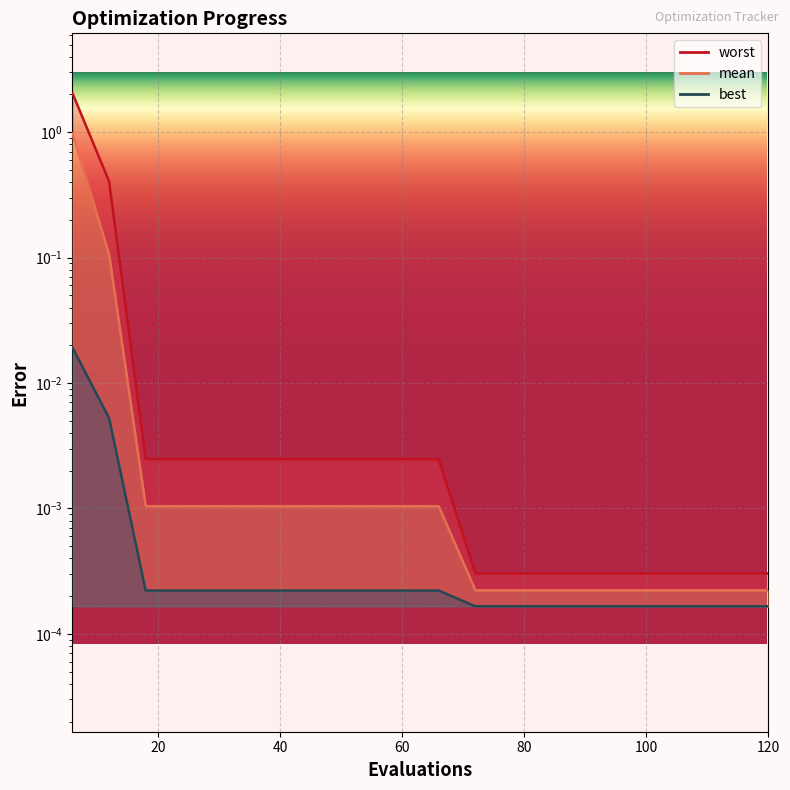

Reading right to left, extract all data points from this chart.

mean: 0.0	0.0	0.0	0.0	0.0	0.0	0.0	0.0	0.0	0.0	0.0	0.0	0.0	0.0	0.0	0.0	0.0	0.0	0.1	1.0
best: 0.0	0.0	0.0	0.0	0.0	0.0	0.0	0.0	0.0	0.0	0.0	0.0	0.0	0.0	0.0	0.0	0.0	0.0	0.0	0.0
worst: 0.0	0.0	0.0	0.0	0.0	0.0	0.0	0.0	0.0	0.0	0.0	0.0	0.0	0.0	0.0	0.0	0.0	0.0	0.4	2.0